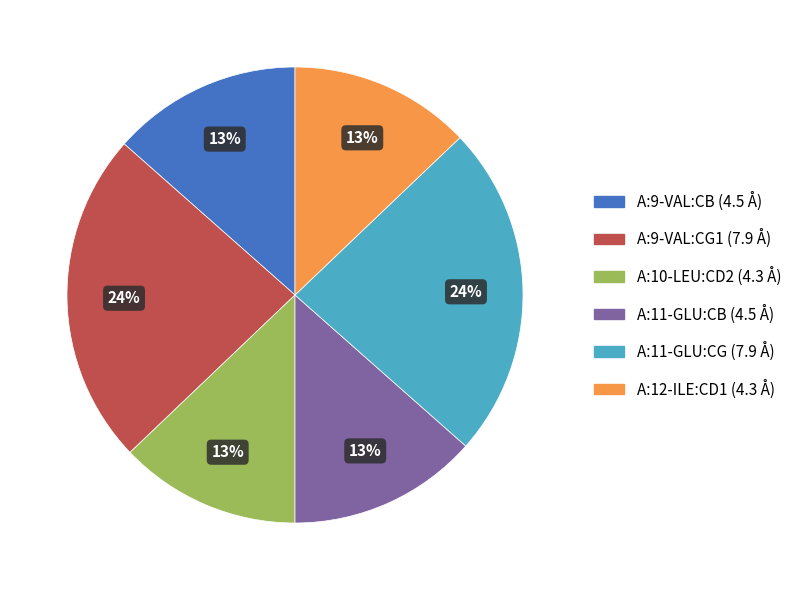

To the nearest percent, what is the difference between the largest and smallest slice percentages?

11%